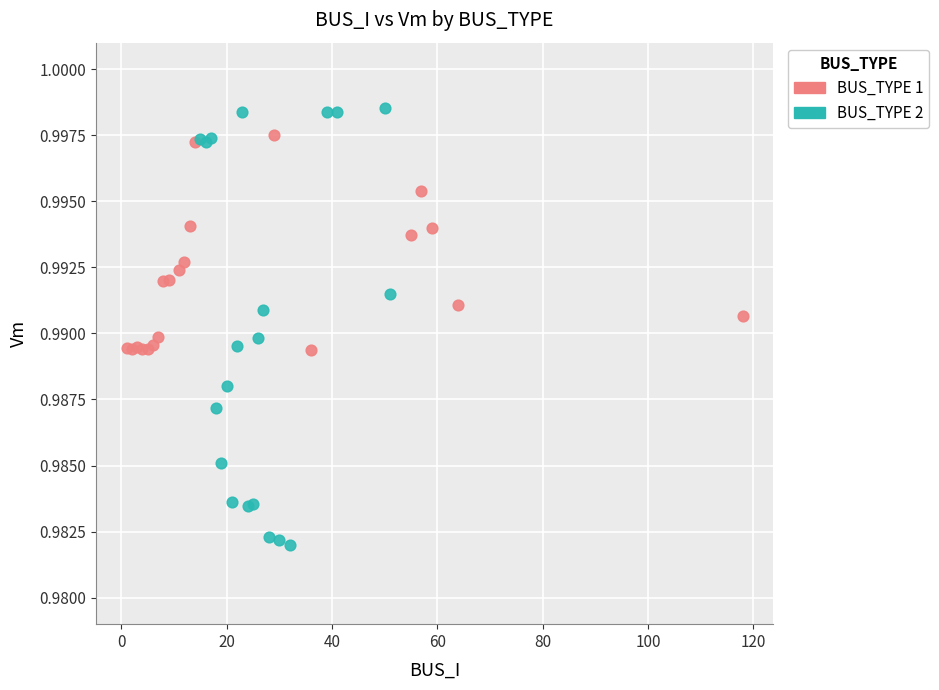

Which series contains the highest Y value?

BUS_TYPE 2